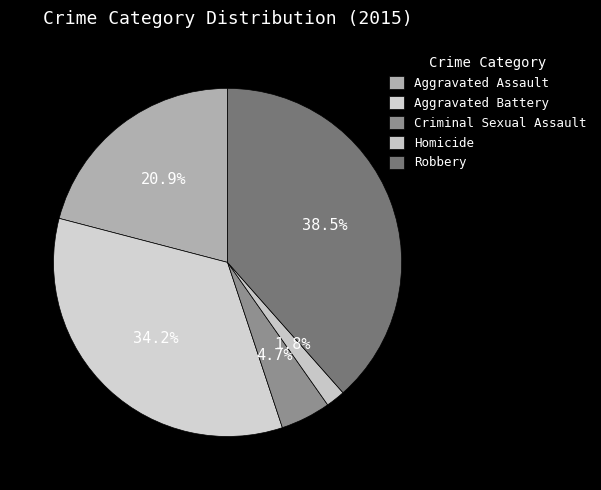

True or false: Homicide accounts for 16% of the total.

False